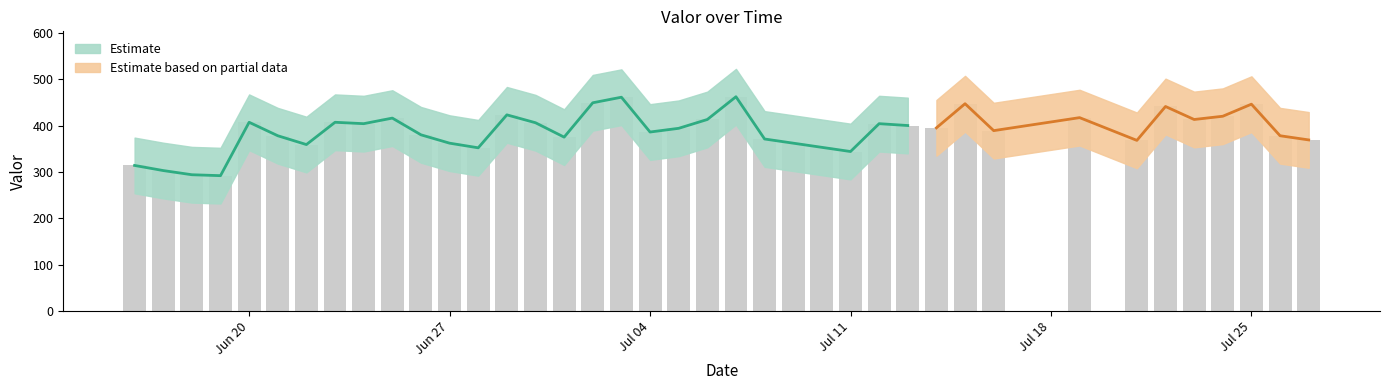

Rank the categories by value from highest to lowest.

2016-07-07, 2016-07-03, 2016-07-02, 2016-07-15, 2016-07-25, 2016-07-22, 2016-06-29, 2016-07-24, 2016-07-19, 2016-06-25, 2016-07-06, 2016-07-23, 2016-06-20, 2016-06-23, 2016-06-30, 2016-06-24, 2016-07-12, 2016-07-13, 2016-07-14, 2016-07-05, 2016-07-16, 2016-07-04, 2016-06-26, 2016-06-21, 2016-07-26, 2016-07-01, 2016-07-08, 2016-07-27, 2016-07-21, 2016-06-27, 2016-07-09, 2016-06-22, 2016-07-10, 2016-06-28, 2016-07-11, 2016-06-16, 2016-06-17, 2016-06-18, 2016-06-19